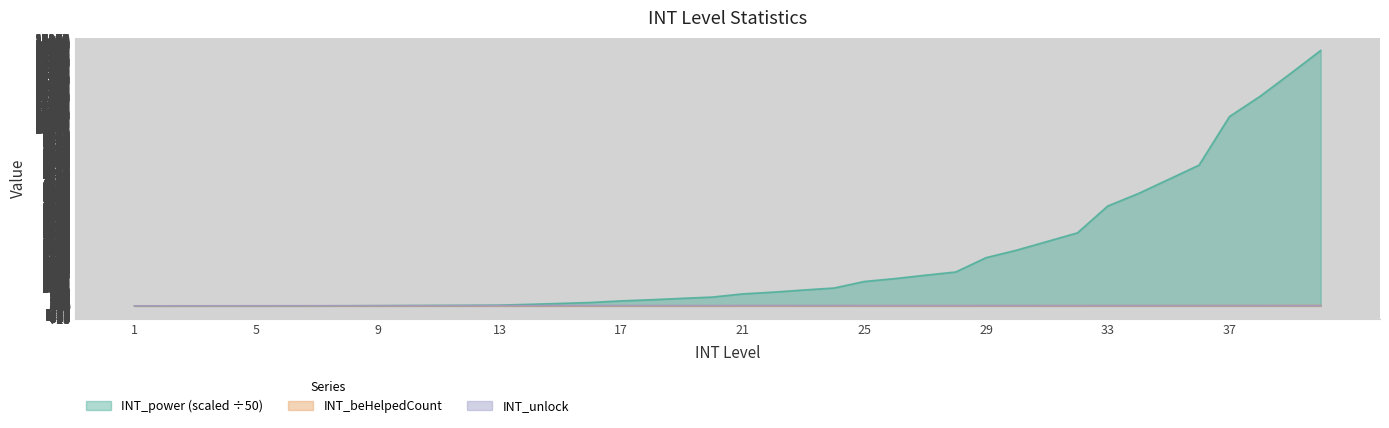

How many intersections are there between INT_unlock and INT_power?

1